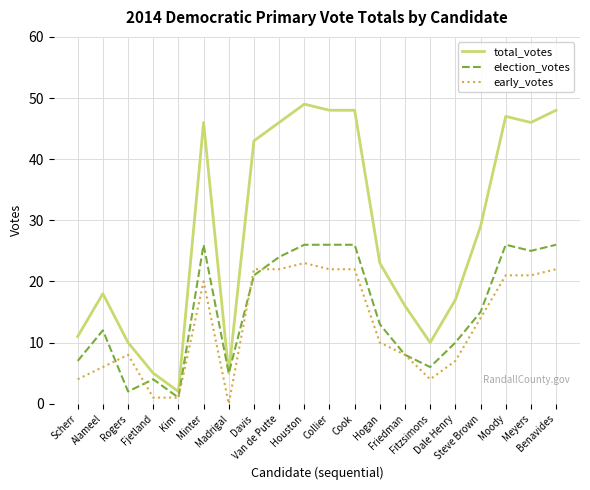

What are all the series names shown in the legend?

total_votes, election_votes, early_votes